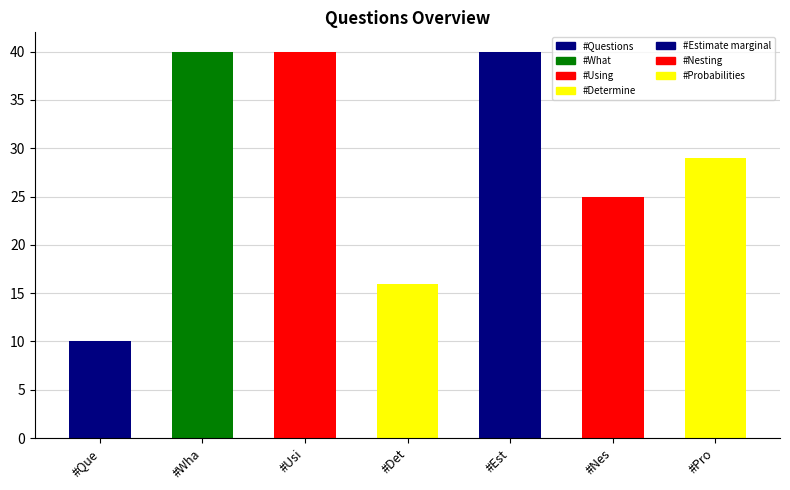

How many distinct data groups are displayed?

1